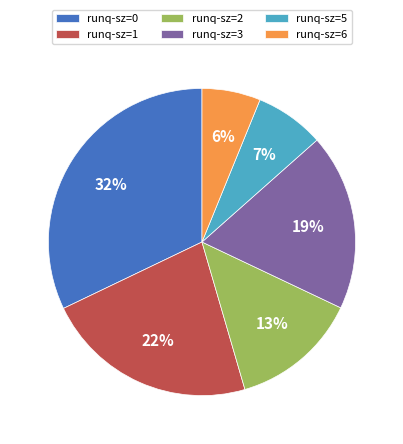

Between runq-sz=0 and runq-sz=5, which is larger?

runq-sz=0